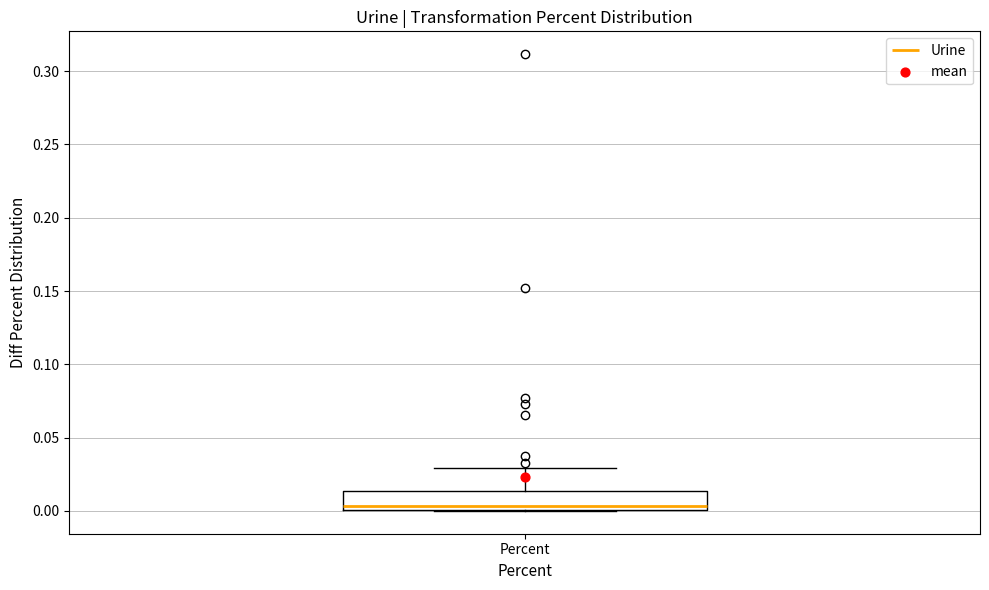

Read this box plot against the y-axis: the position of the median line, the range covered by the box, and the ends of both whiskers. The values are not printed on the chart, so give them approximately, as read against the axis.

median 0.005, box 0.000 to 0.015, whiskers 0.000 to 0.030